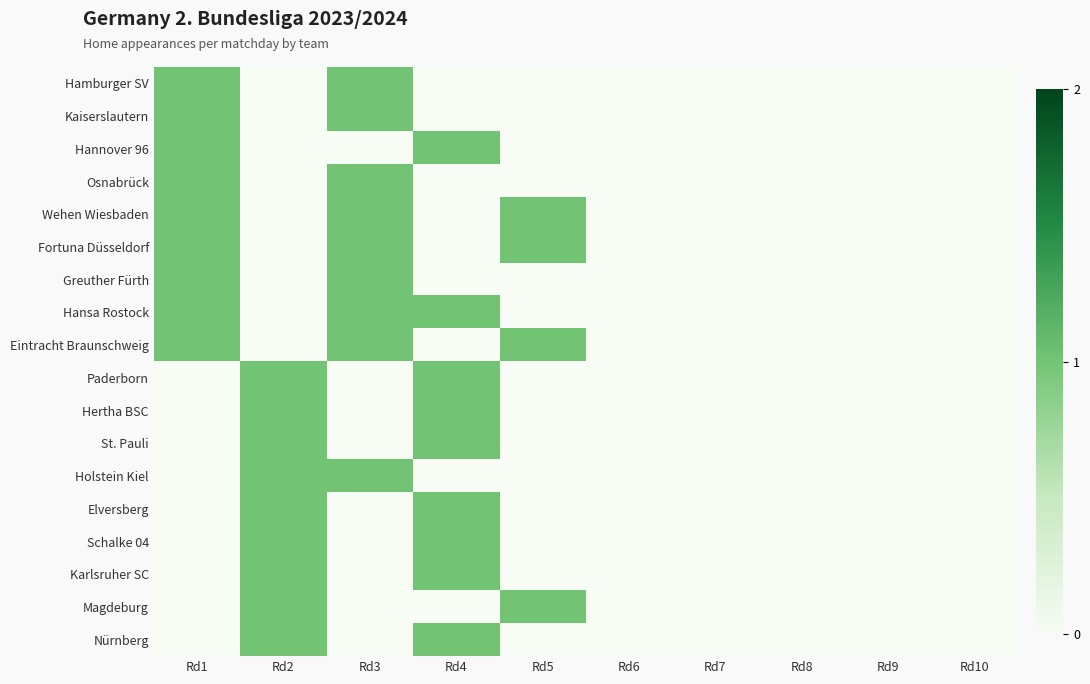

Reading left to right, what are all the values shown in this chart?

Hamburger SV: Rd1=1	Rd2=0	Rd3=1	Rd4=0	Rd5=0	Rd6=0	Rd7=0	Rd8=0	Rd9=0	Rd10=0
Kaiserslautern: Rd1=1	Rd2=0	Rd3=1	Rd4=0	Rd5=0	Rd6=0	Rd7=0	Rd8=0	Rd9=0	Rd10=0
Hannover 96: Rd1=1	Rd2=0	Rd3=0	Rd4=1	Rd5=0	Rd6=0	Rd7=0	Rd8=0	Rd9=0	Rd10=0
Osnabrück: Rd1=1	Rd2=0	Rd3=1	Rd4=0	Rd5=0	Rd6=0	Rd7=0	Rd8=0	Rd9=0	Rd10=0
Wehen Wiesbaden: Rd1=1	Rd2=0	Rd3=1	Rd4=0	Rd5=1	Rd6=0	Rd7=0	Rd8=0	Rd9=0	Rd10=0
Fortuna Düsseldorf: Rd1=1	Rd2=0	Rd3=1	Rd4=0	Rd5=1	Rd6=0	Rd7=0	Rd8=0	Rd9=0	Rd10=0
Greuther Fürth: Rd1=1	Rd2=0	Rd3=1	Rd4=0	Rd5=0	Rd6=0	Rd7=0	Rd8=0	Rd9=0	Rd10=0
Hansa Rostock: Rd1=1	Rd2=0	Rd3=1	Rd4=1	Rd5=0	Rd6=0	Rd7=0	Rd8=0	Rd9=0	Rd10=0
Eintracht Braunschweig: Rd1=1	Rd2=0	Rd3=1	Rd4=0	Rd5=1	Rd6=0	Rd7=0	Rd8=0	Rd9=0	Rd10=0
Paderborn: Rd1=0	Rd2=1	Rd3=0	Rd4=1	Rd5=0	Rd6=0	Rd7=0	Rd8=0	Rd9=0	Rd10=0
Hertha BSC: Rd1=0	Rd2=1	Rd3=0	Rd4=1	Rd5=0	Rd6=0	Rd7=0	Rd8=0	Rd9=0	Rd10=0
St. Pauli: Rd1=0	Rd2=1	Rd3=0	Rd4=1	Rd5=0	Rd6=0	Rd7=0	Rd8=0	Rd9=0	Rd10=0
Holstein Kiel: Rd1=0	Rd2=1	Rd3=1	Rd4=0	Rd5=0	Rd6=0	Rd7=0	Rd8=0	Rd9=0	Rd10=0
Elversberg: Rd1=0	Rd2=1	Rd3=0	Rd4=1	Rd5=0	Rd6=0	Rd7=0	Rd8=0	Rd9=0	Rd10=0
Schalke 04: Rd1=0	Rd2=1	Rd3=0	Rd4=1	Rd5=0	Rd6=0	Rd7=0	Rd8=0	Rd9=0	Rd10=0
Karlsruher SC: Rd1=0	Rd2=1	Rd3=0	Rd4=1	Rd5=0	Rd6=0	Rd7=0	Rd8=0	Rd9=0	Rd10=0
Magdeburg: Rd1=0	Rd2=1	Rd3=0	Rd4=0	Rd5=1	Rd6=0	Rd7=0	Rd8=0	Rd9=0	Rd10=0
Nürnberg: Rd1=0	Rd2=1	Rd3=0	Rd4=1	Rd5=0	Rd6=0	Rd7=0	Rd8=0	Rd9=0	Rd10=0